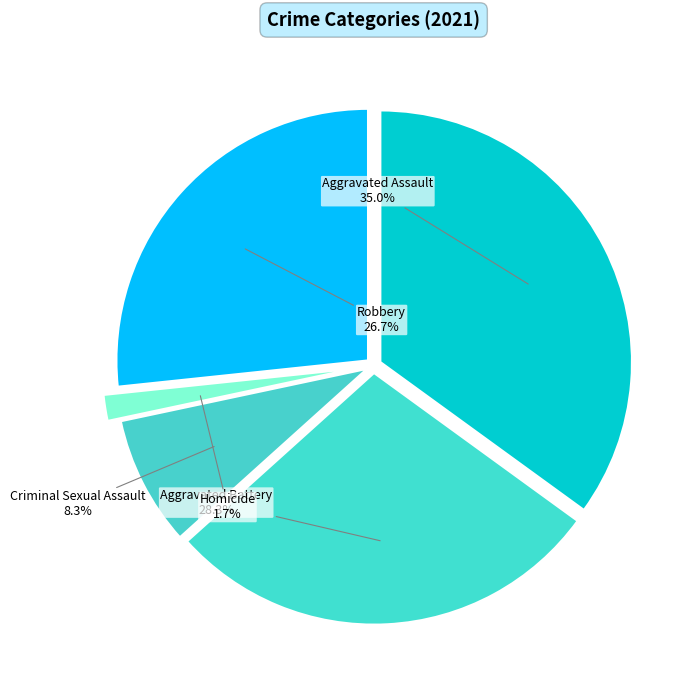

Approximately how many times larger is the value at Aggravated Battery compared to Robbery?

1.1